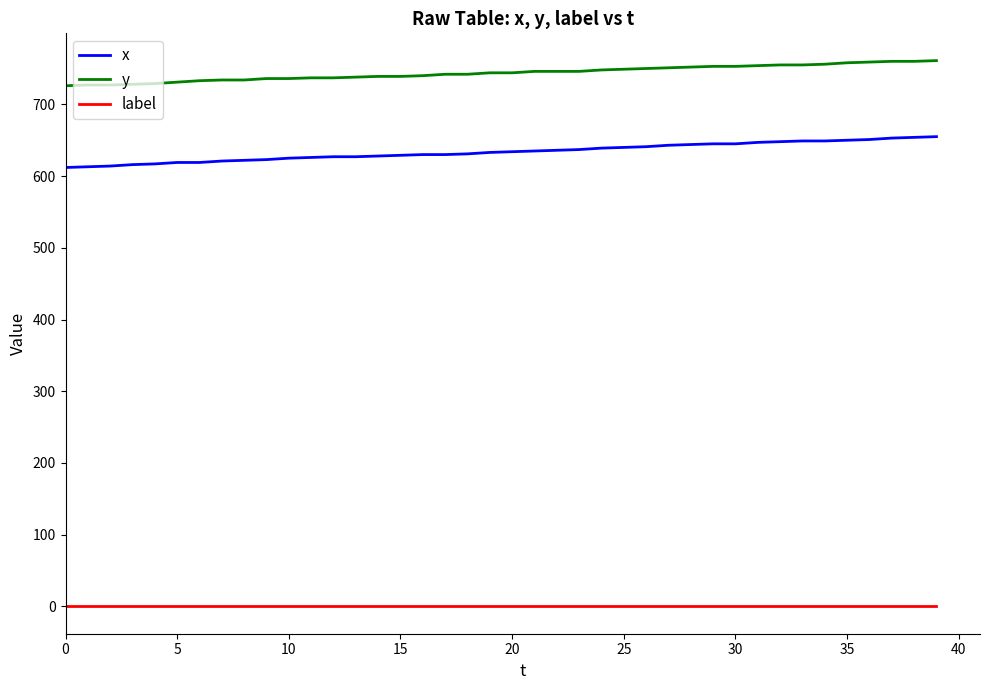

What is the difference between the maximum and minimum values in the x series?

43